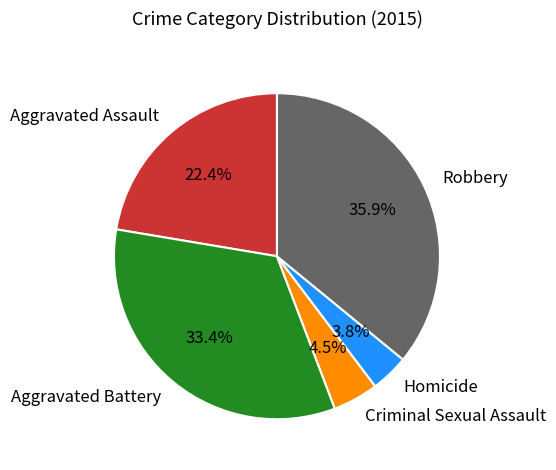

True or false: Robbery accounts for 36% of the total.

True